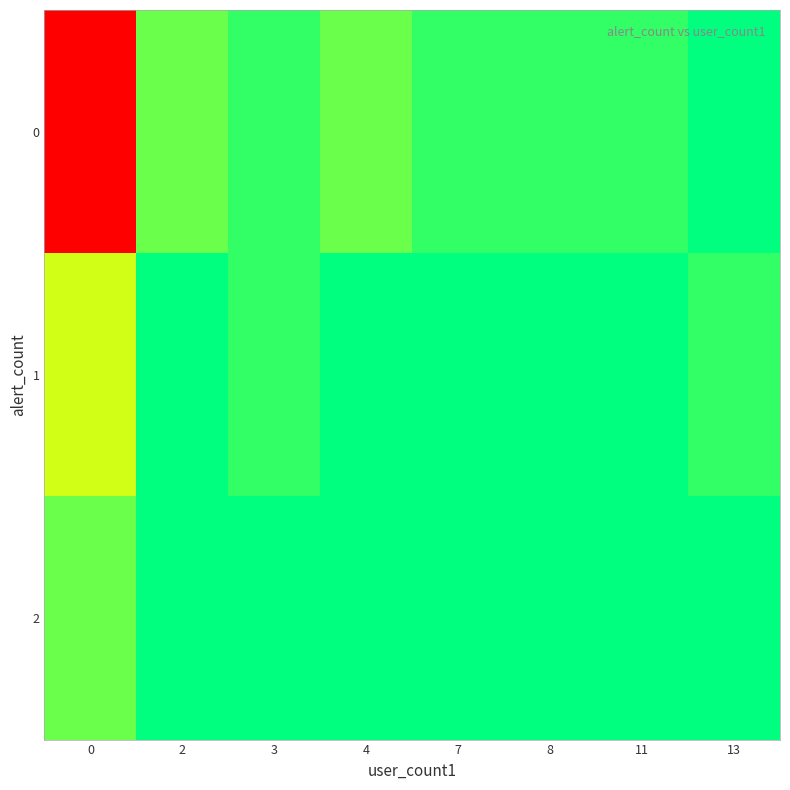

Reading left to right, transcribe all the data shown in this chart.

0: 0=24	2=2	3=1	4=2	7=1	8=1	11=1	13=0
1: 0=4	2=0	3=1	4=0	7=0	8=0	11=0	13=1
2: 0=2	2=0	3=0	4=0	7=0	8=0	11=0	13=0